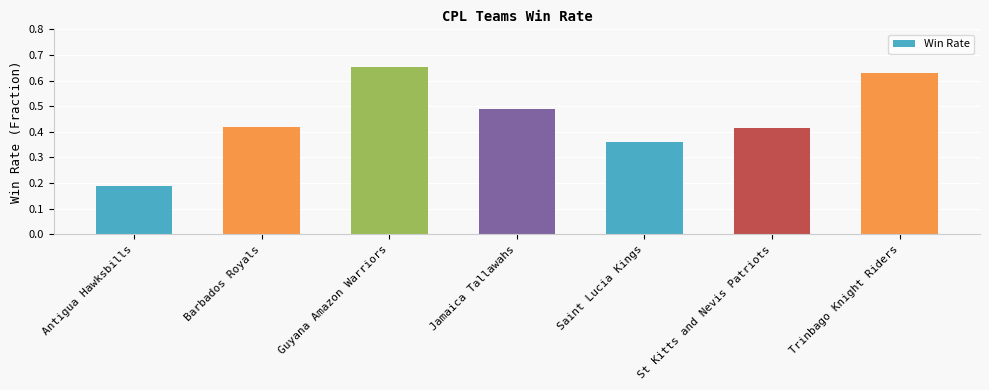

What is the label of the 4th bar from the right?

Jamaica Tallawahs